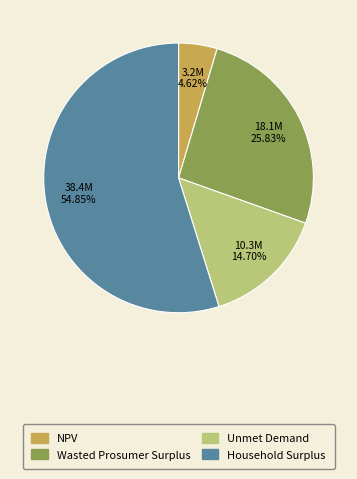

Count the number of slices in the pie.

4